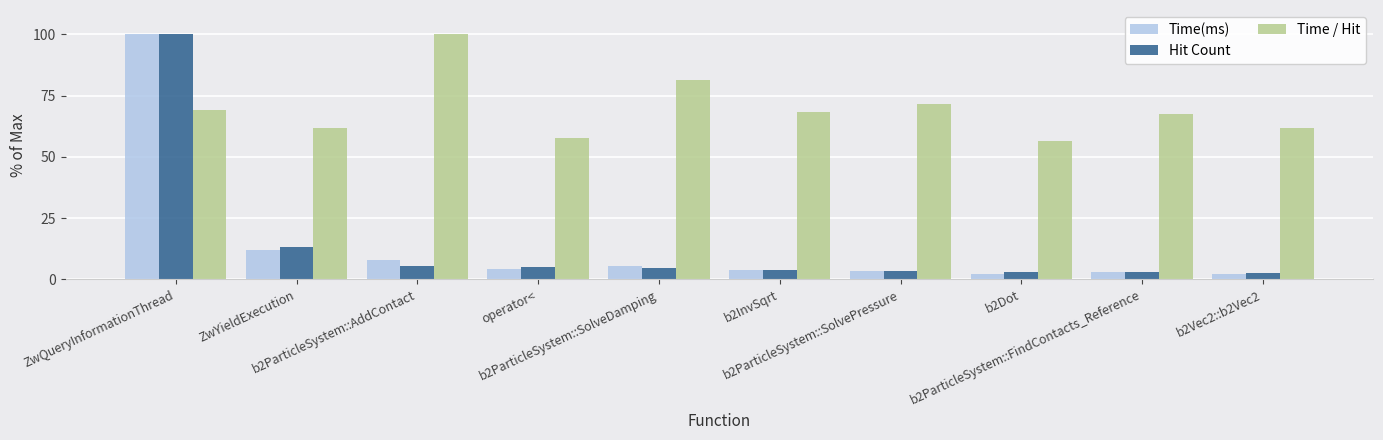

What is the average value of the Time / Hit series?

69.6